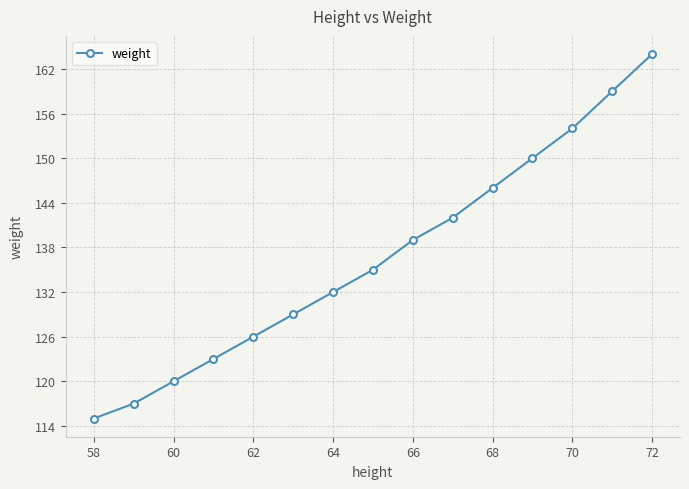

True or false: there are more than 2 points higher than both neighbors.

False